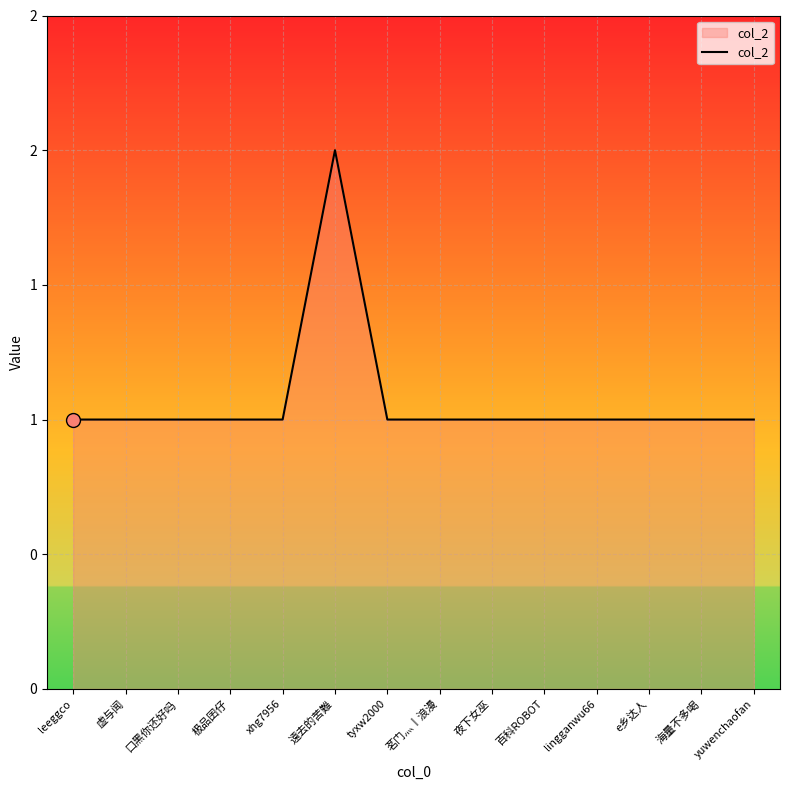

Reading left to right, transcribe all the data shown in this chart.

leeggco=1	虚与闻=1	口黑你还好吗=1	极品囝仔=1	xhg7956=1	遠去的苦難=2	tyxw2000=1	茗门灬丨浪漫=1	夜下女巫=1	百科ROBOT=1	lingganwu66=1	e乡达人=1	海量不多喝=1	yuwenchaofan=1